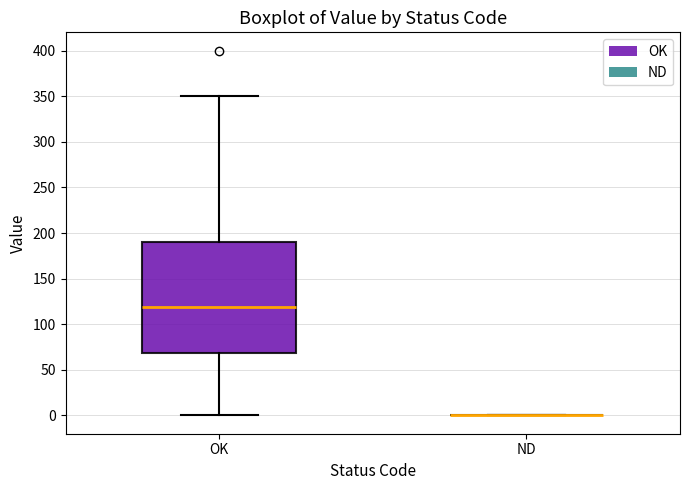

Reading left to right, read every box against the y-axis: the position of its median line, the range the box covers, and the ends of its whiskers. The values are not printed on the chart, so give them approximately, as read against the axis.

OK: median 120, box 70 to 190, whiskers 0 to 350
ND: box collapsed to a line at 0, whiskers 0 to 0